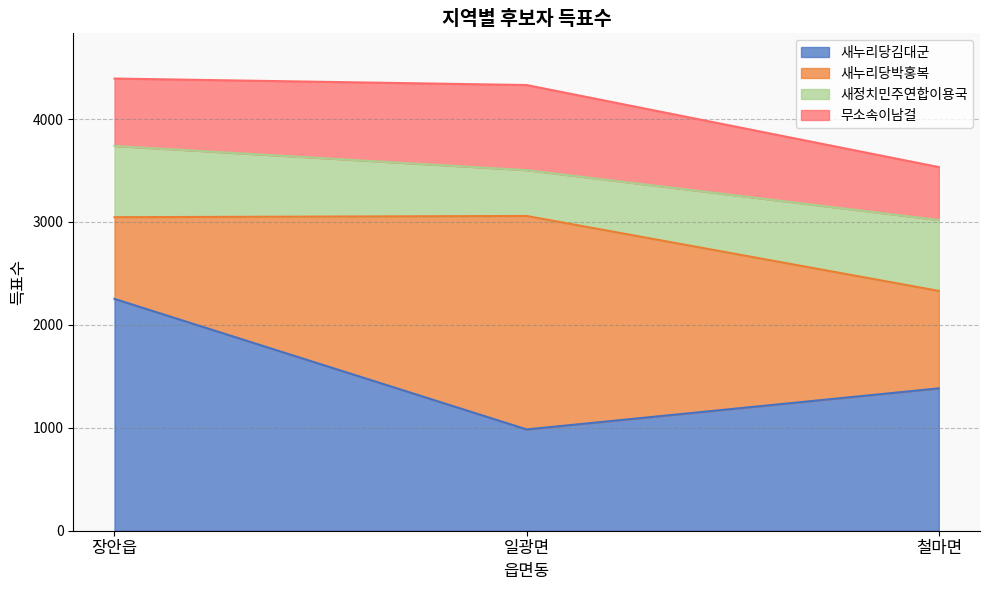

The 무소속이남걸 series shows 655 at 장안읍. True or false?

True